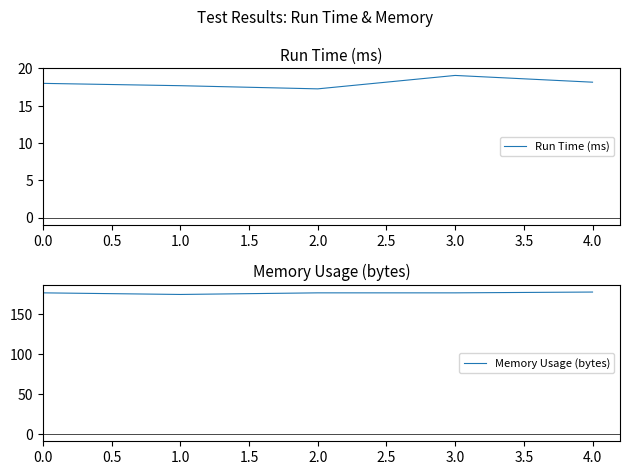

What is the lowest value of the Run Time (ms) series?

17.3